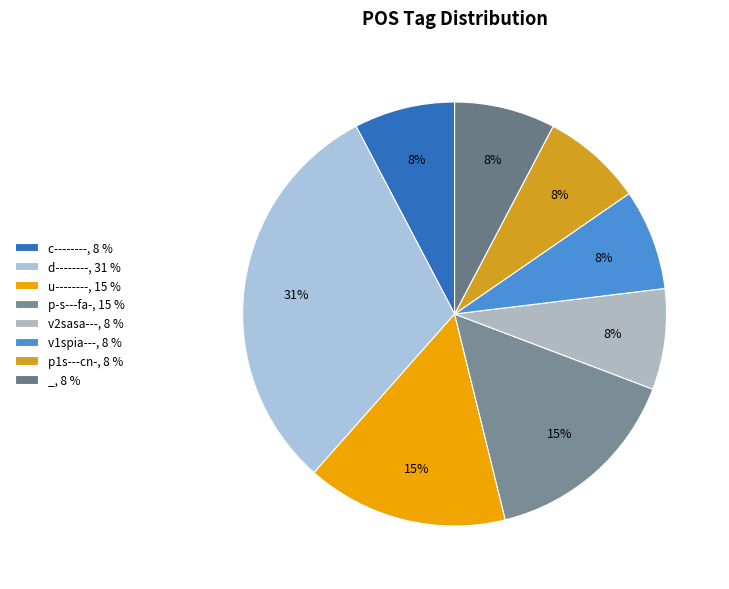

Rank the categories by value from highest to lowest.

d--------, u--------, p-s---fa-, c--------, v2sasa---, v1spia---, p1s---cn-, _